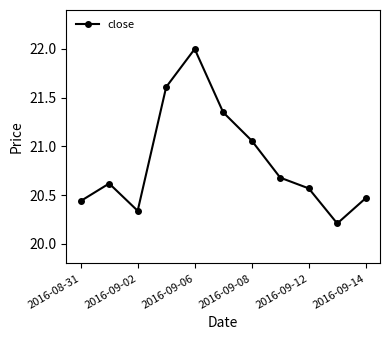

How many interior local valleys (lower than both neighbors) does the data have?

2